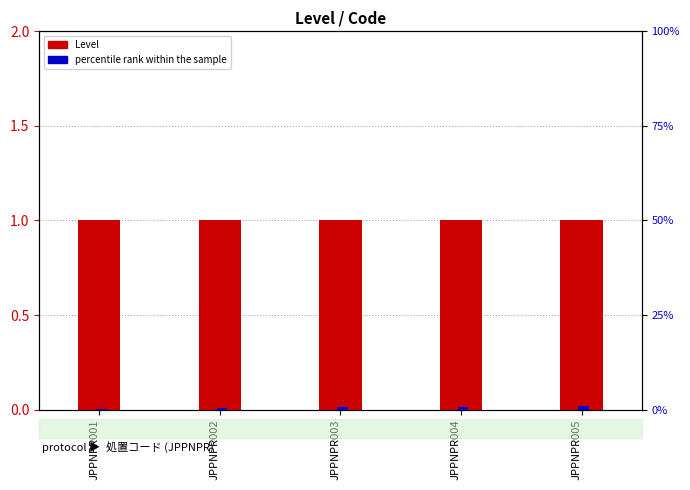

Where is percentile rank within the sample nearest to the value 0?

JPPNPR001